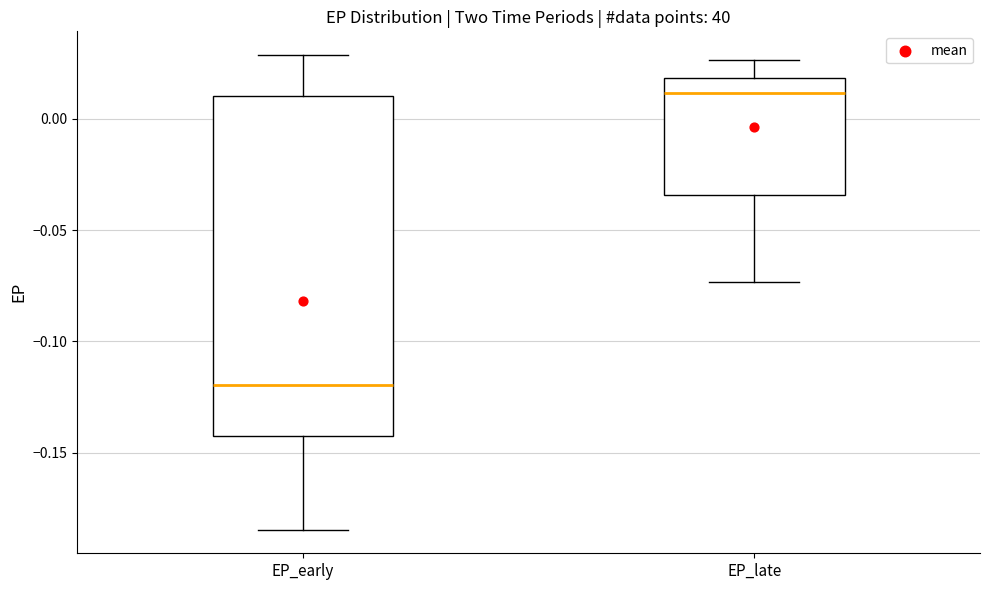

Reading left to right, read every box against the y-axis: the position of its median line, the range the box covers, and the ends of its whiskers. The values are not printed on the chart, so give them approximately, as read against the axis.

EP_early: median -0.120, box -0.145 to 0.010, whiskers -0.185 to 0.030
EP_late: median 0.010, box -0.035 to 0.020, whiskers -0.075 to 0.025